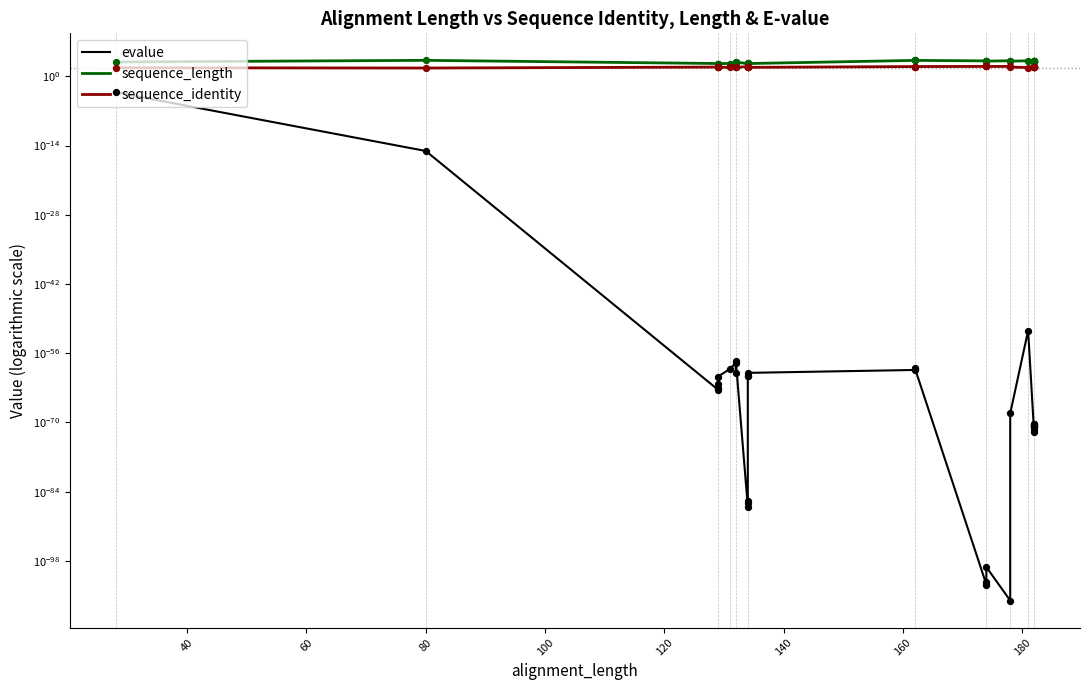

At how many categories does at least one series exceed 440?

23